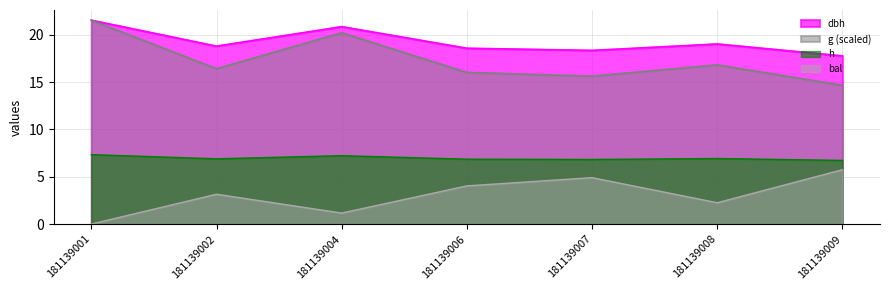

What are all the series names shown in the legend?

dbh, g (scaled), h, bal